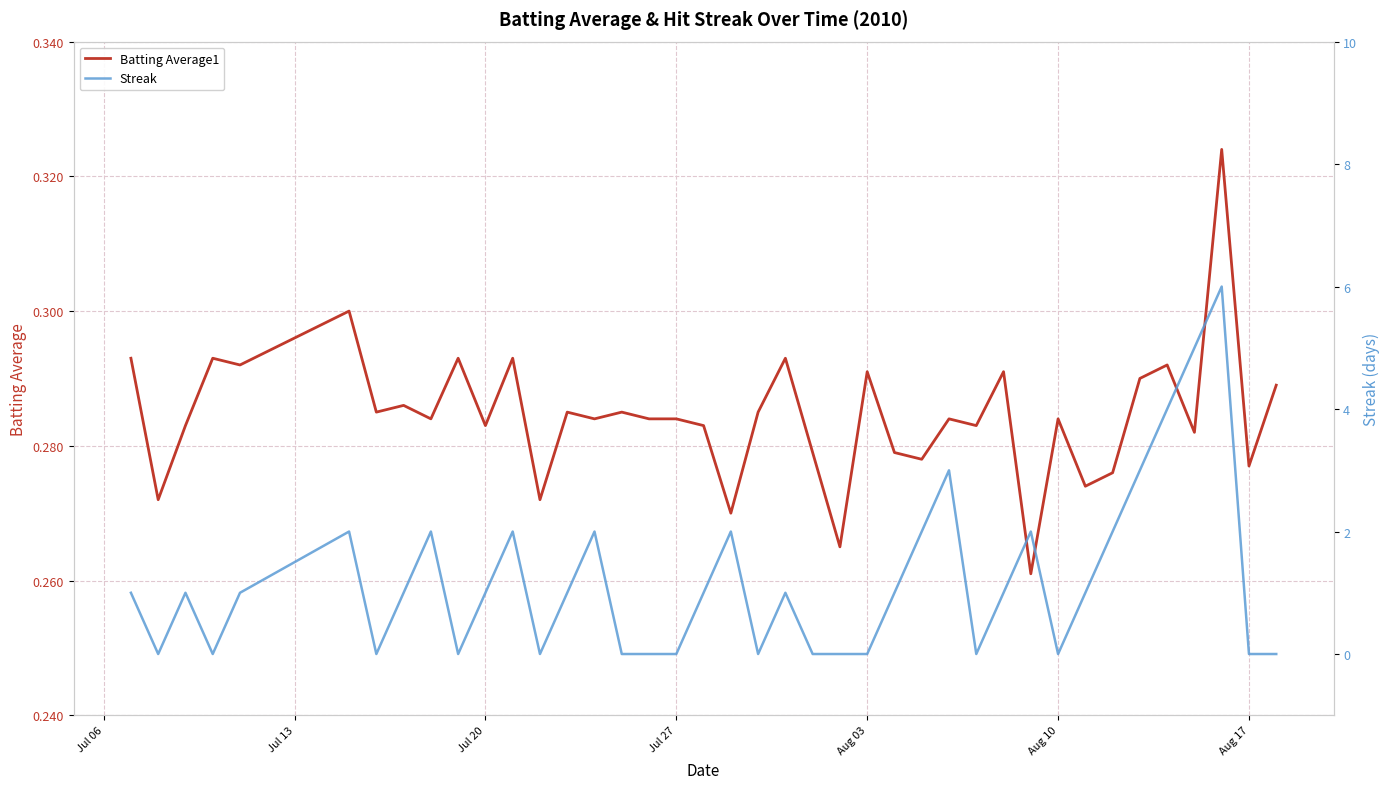

Is the value of Batting Average1 at 14 greater than the value of Streak at 9?

Yes